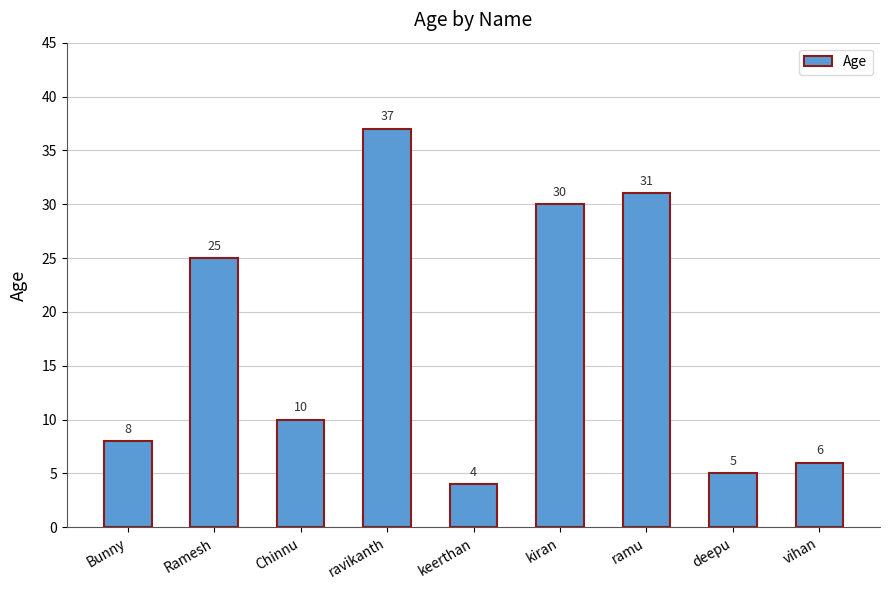

What is the change in value from ravikanth to vihan?

-31